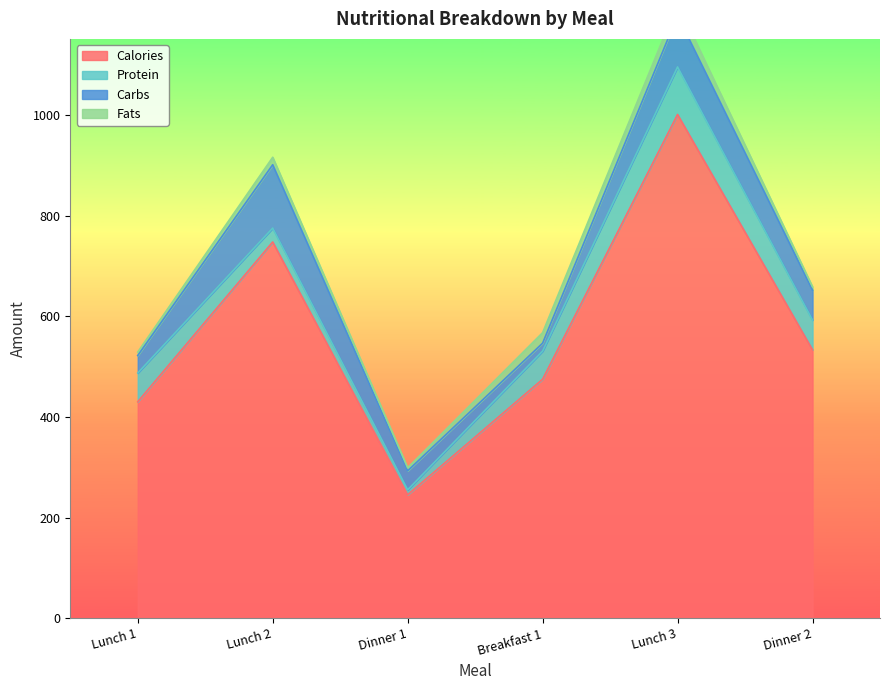

What position from the left is Dinner 1?

3